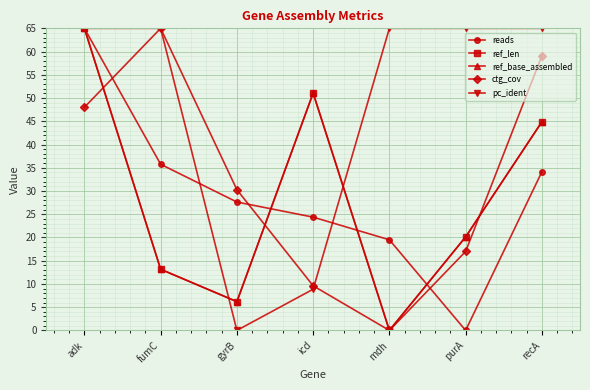

Which series has the widest spread of values?

reads